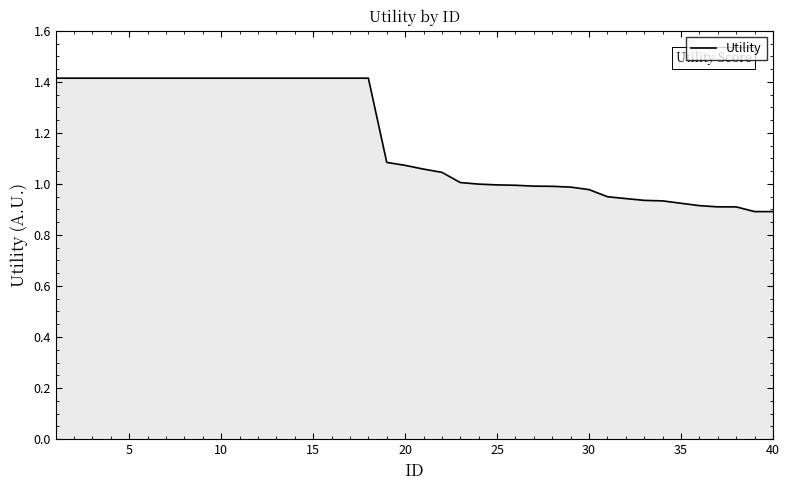

What is the maximum value shown in the chart?

1.4